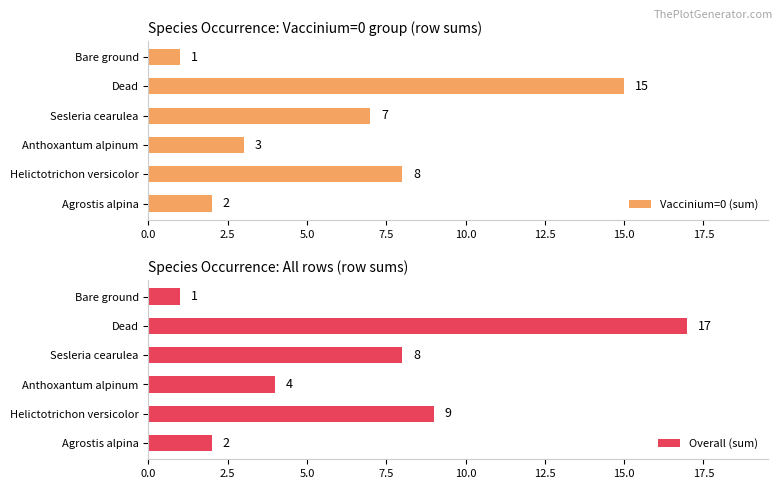

List the labels in order of Vaccinium=0 (sum) value, smallest first.

Bare ground, Agrostis alpina, Anthoxantum alpinum, Sesleria cearulea, Helictotrichon versicolor, Dead